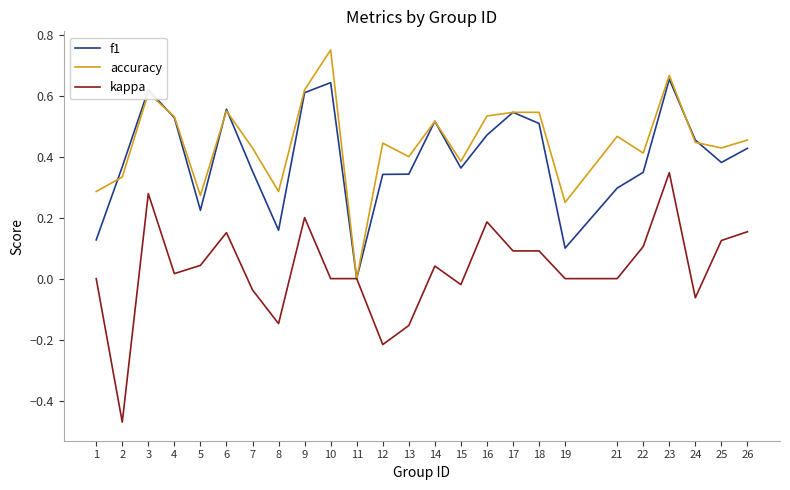

The f1 series shows 0.4 at 25. True or false?

True